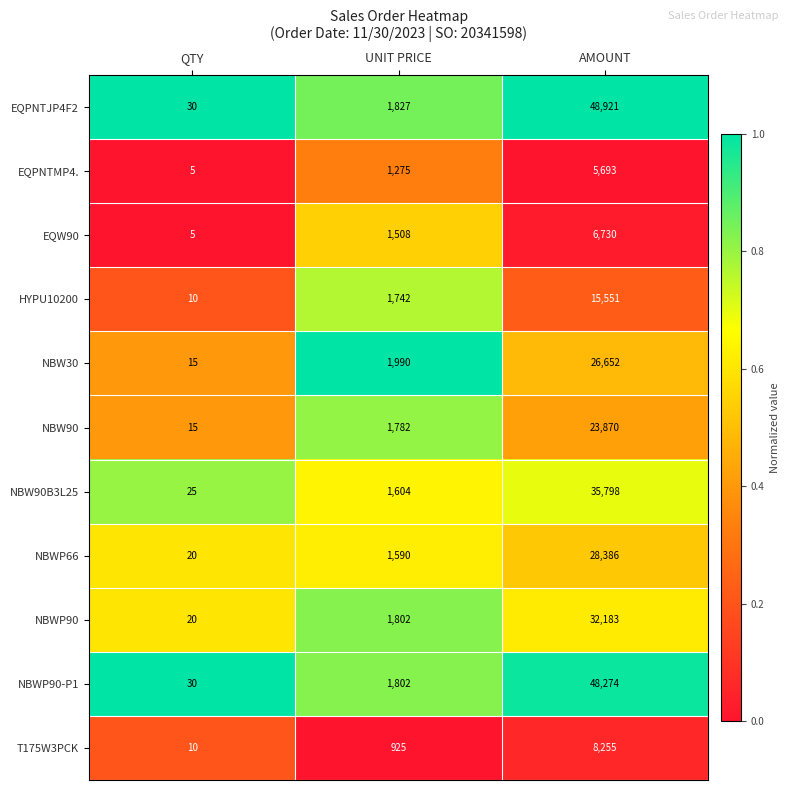

What is the difference between the maximum and minimum values in the NBW30 series?

26637